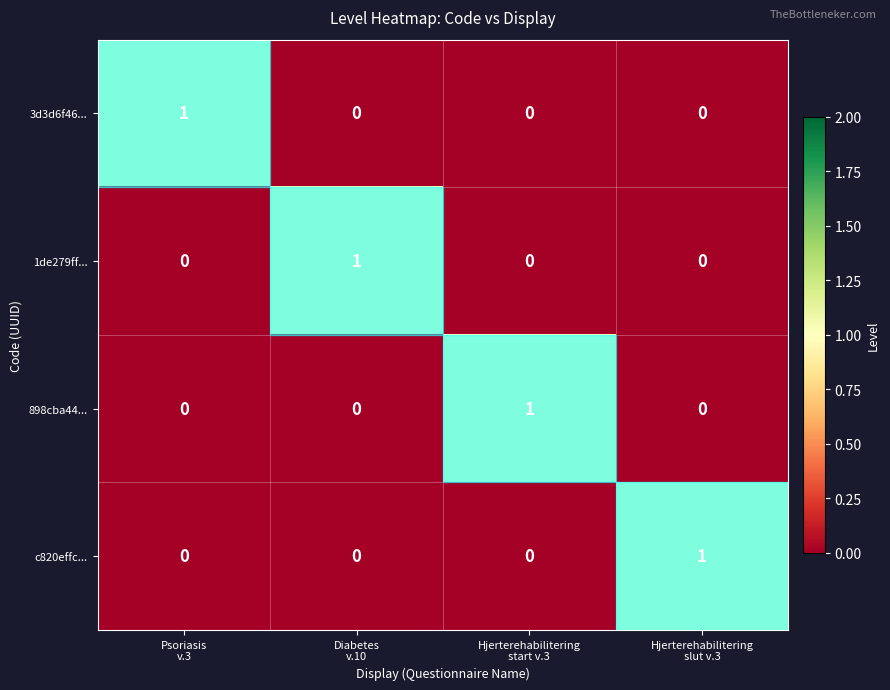

At how many categories does at least one series exceed 0?

4